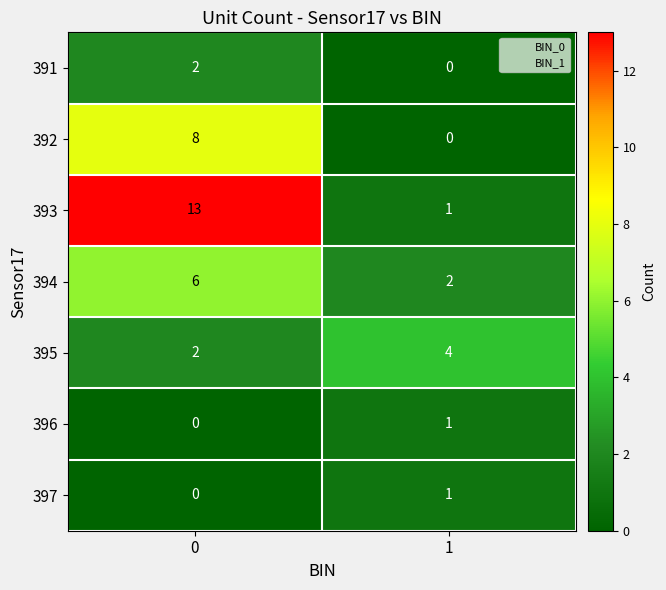

What is the total value across all series at 0?

31